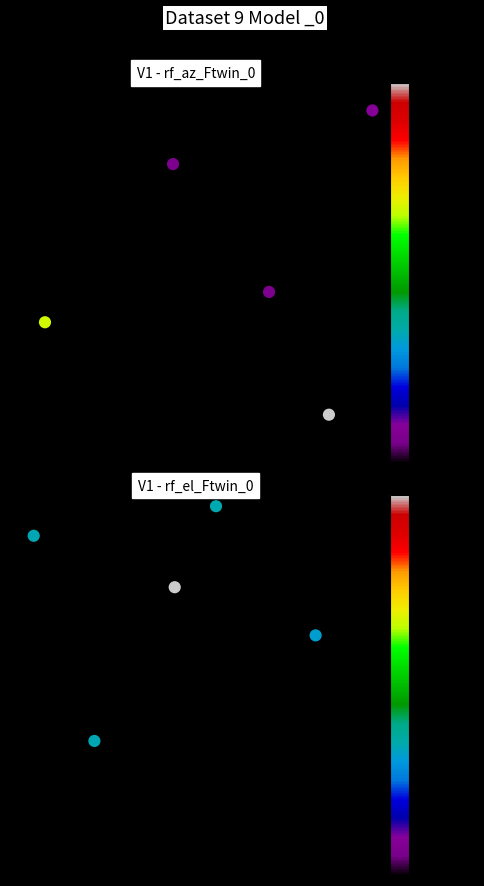

Is the value of rf_az_Ftwin_0 at 1 greater than the value of rf_el_Ftwin_0 at 1?

Yes